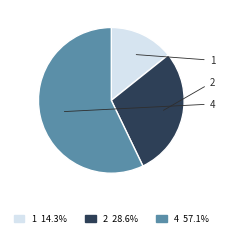

Rank the categories by value from highest to lowest.

4, 2, 1